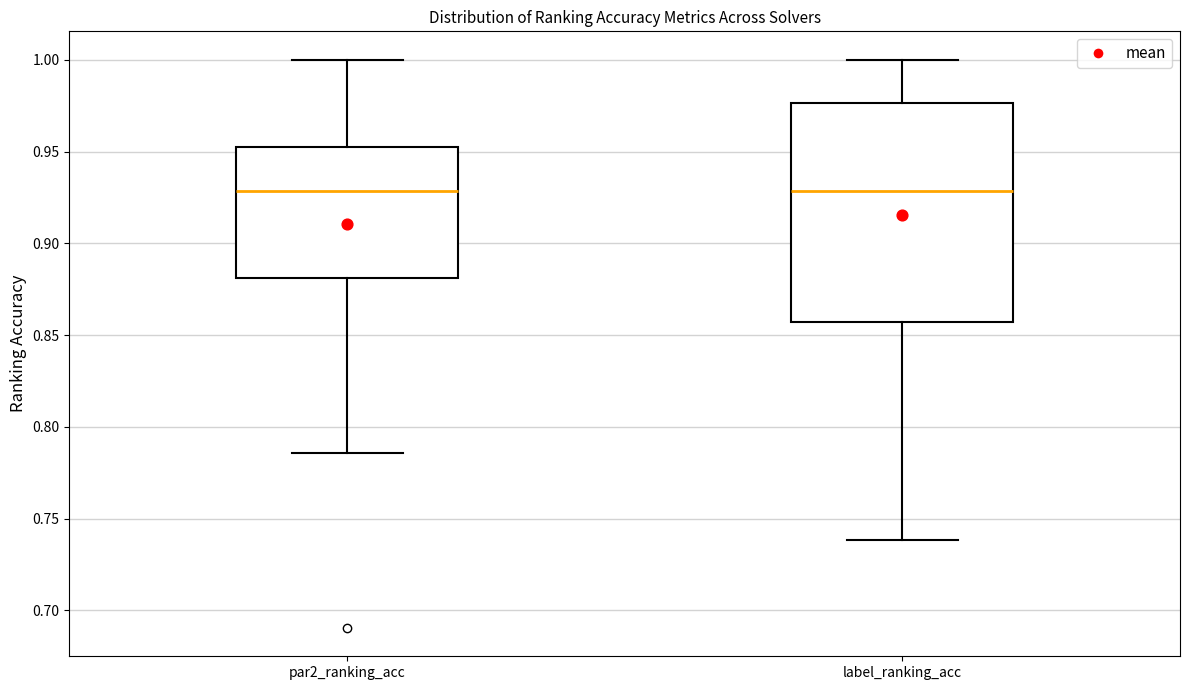

Comparing the boxes themselves (not the whiskers), which one is the tallest?

label_ranking_acc